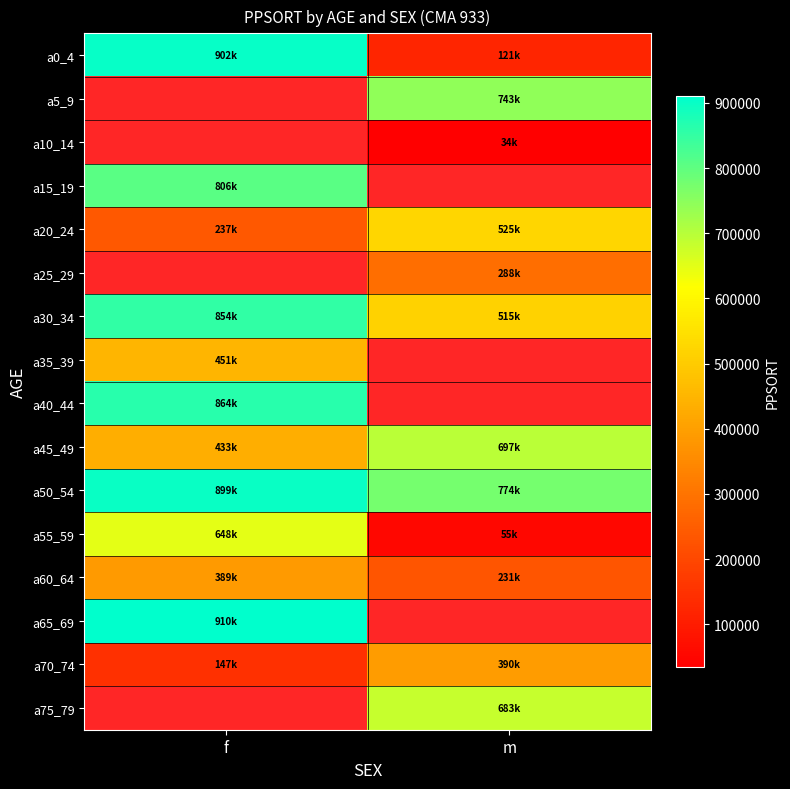

Which has a higher value, f or m?

f